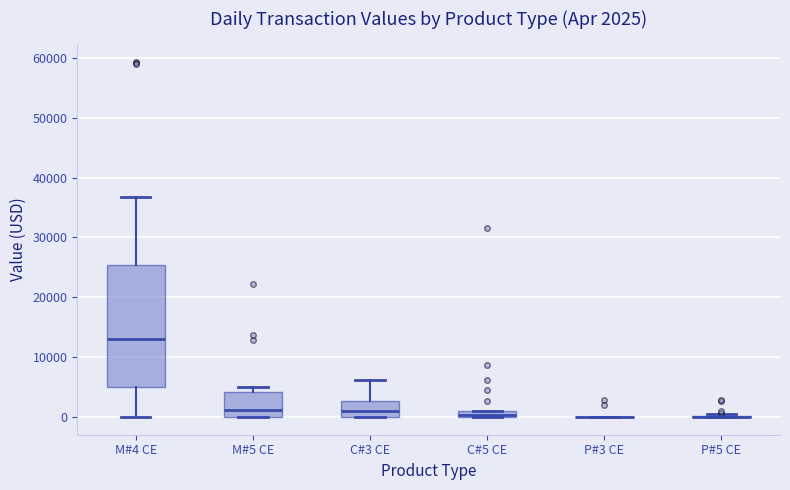

Which box is the tallest, from its lower edge to its upper edge?

M#4 CE